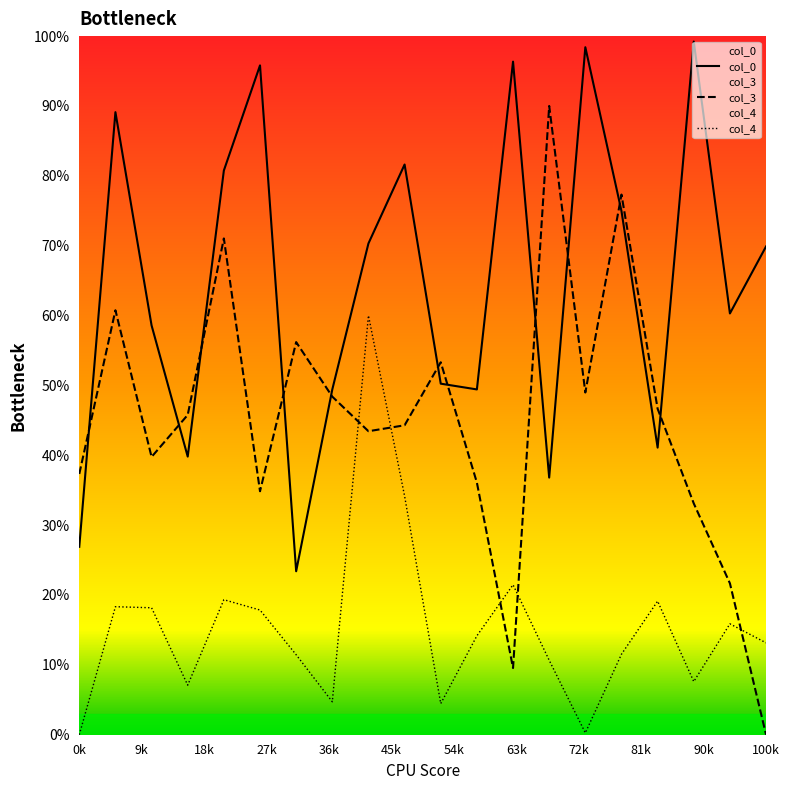

Does the chart display data point markers on the line(s)?

No